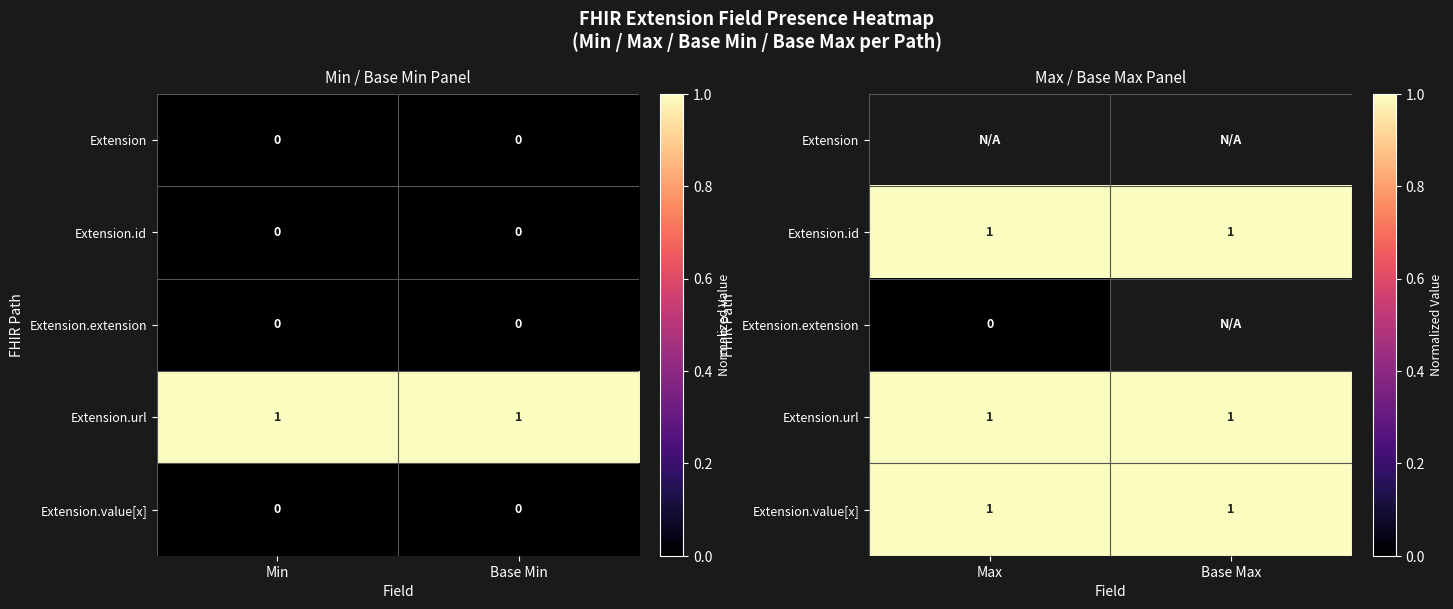

Rank the series by their maximum value, from lowest to highest.

Extension.extension, Extension, Extension.id, Extension.url, Extension.value[x]